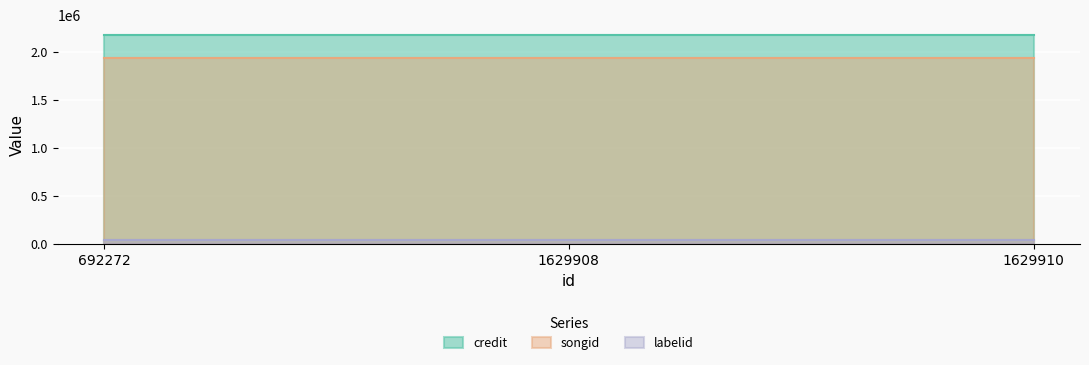

What is the value of the labelid point at the 1st from the left?

38210